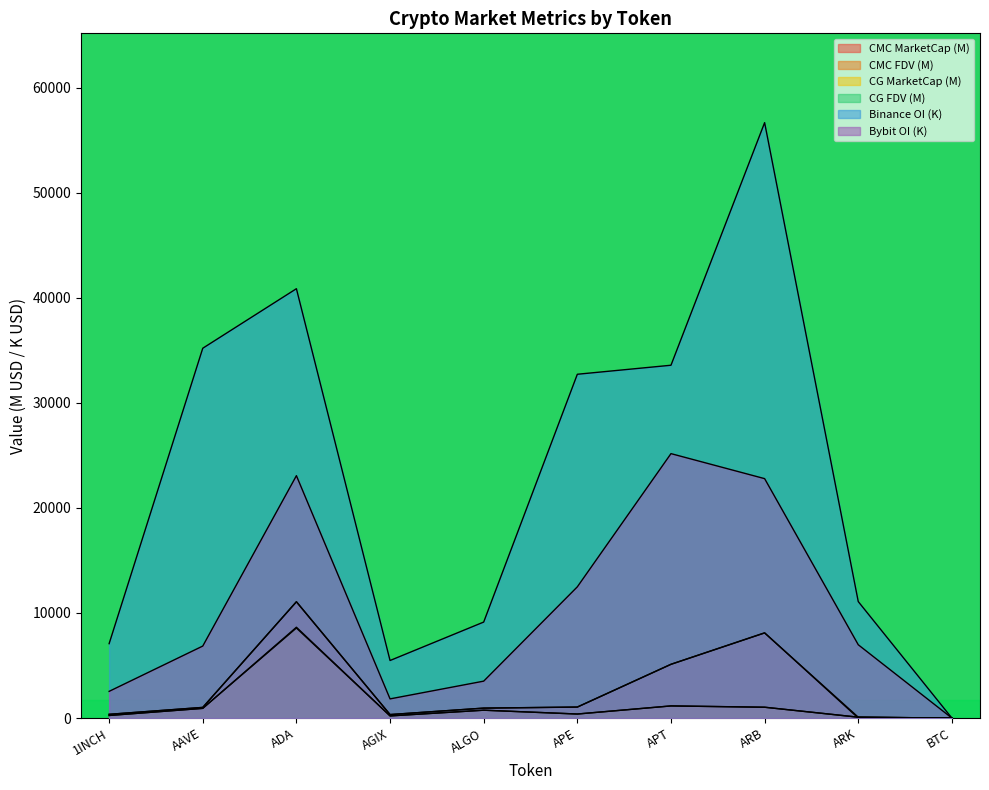

Rank the series at AAVE from lowest to highest value.

CMC_MarketCap, CG_MarketCap, CMC_FDV, CG_FDV, Bybit_OI, Binance_OI